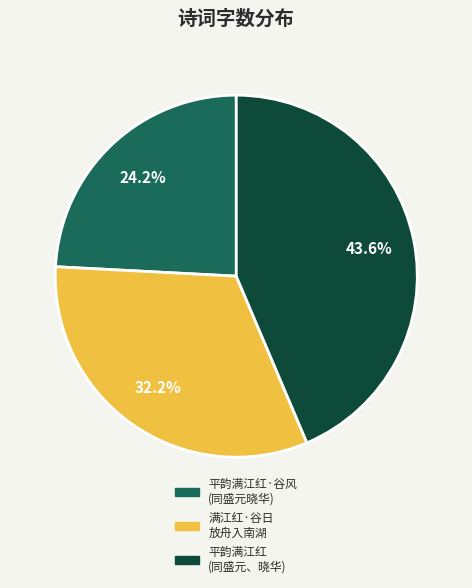

Is there a majority slice in this chart?

No